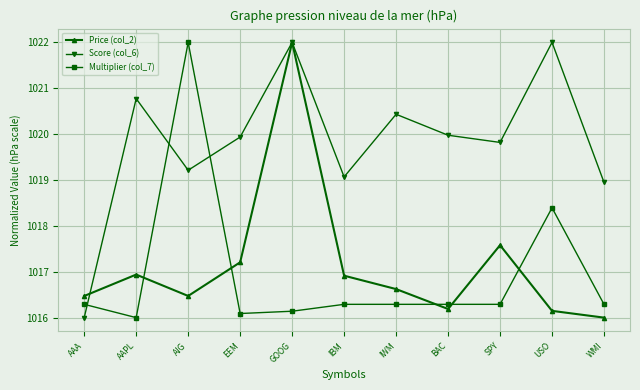

True or false: Multiplier (col_7) and Score (col_6) intersect in this chart.

True